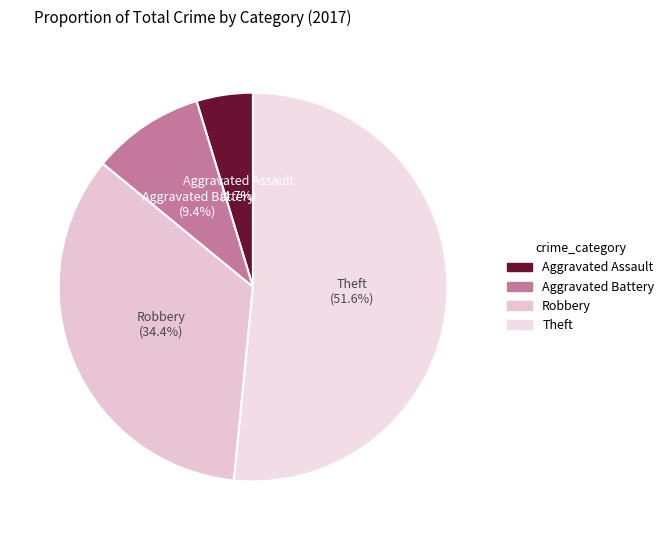

What is the majority slice?

Theft